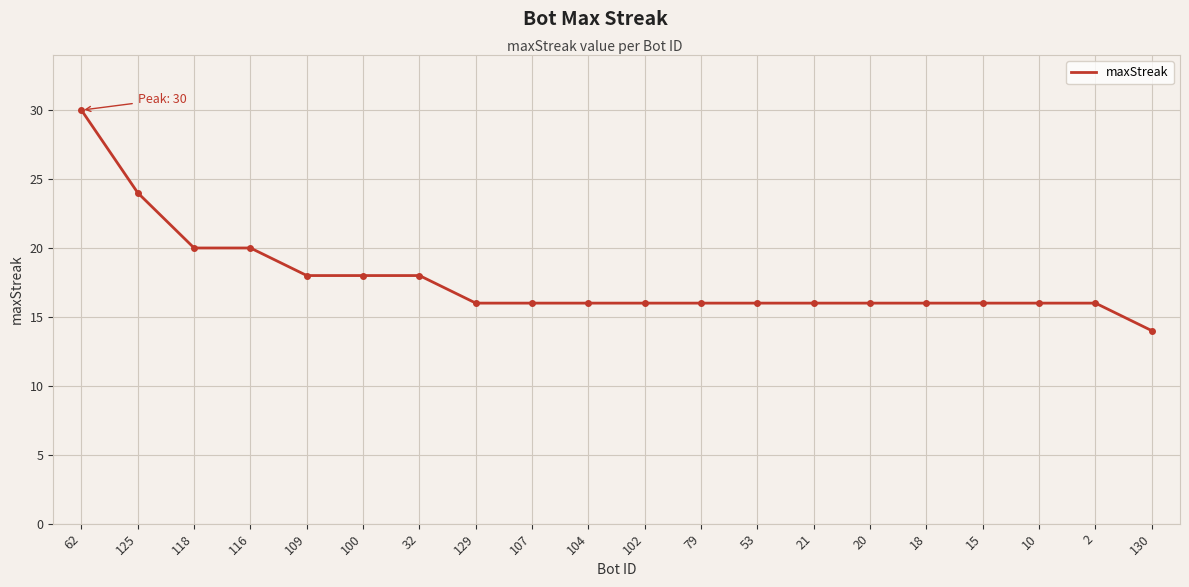

Reading left to right, extract all data points from this chart.

62=30	125=24	118=20	116=20	109=18	100=18	32=18	129=16	107=16	104=16	102=16	79=16	53=16	21=16	20=16	18=16	15=16	10=16	2=16	130=14